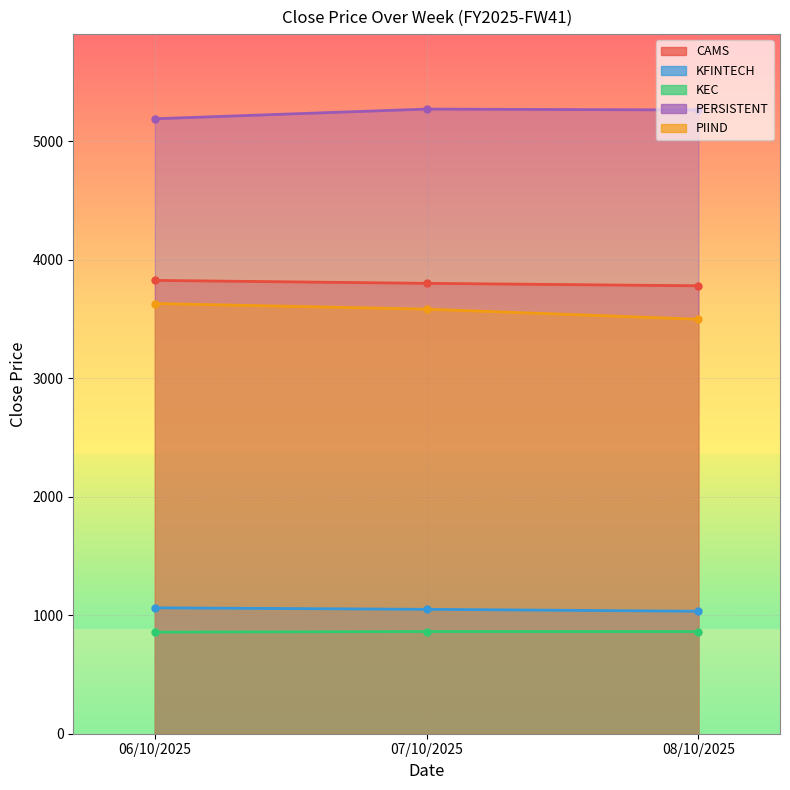

List the labels in order of KFINTECH value, smallest first.

08/10/2025, 07/10/2025, 06/10/2025